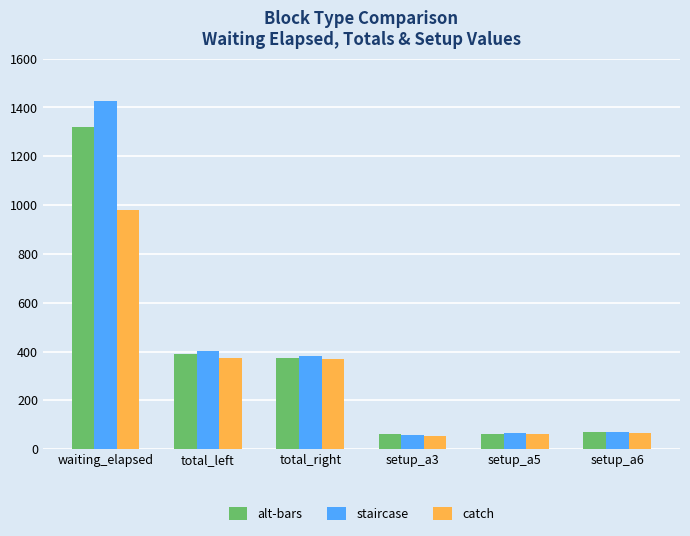

What is the value of the staircase bar at the 6th from the left?

72.4